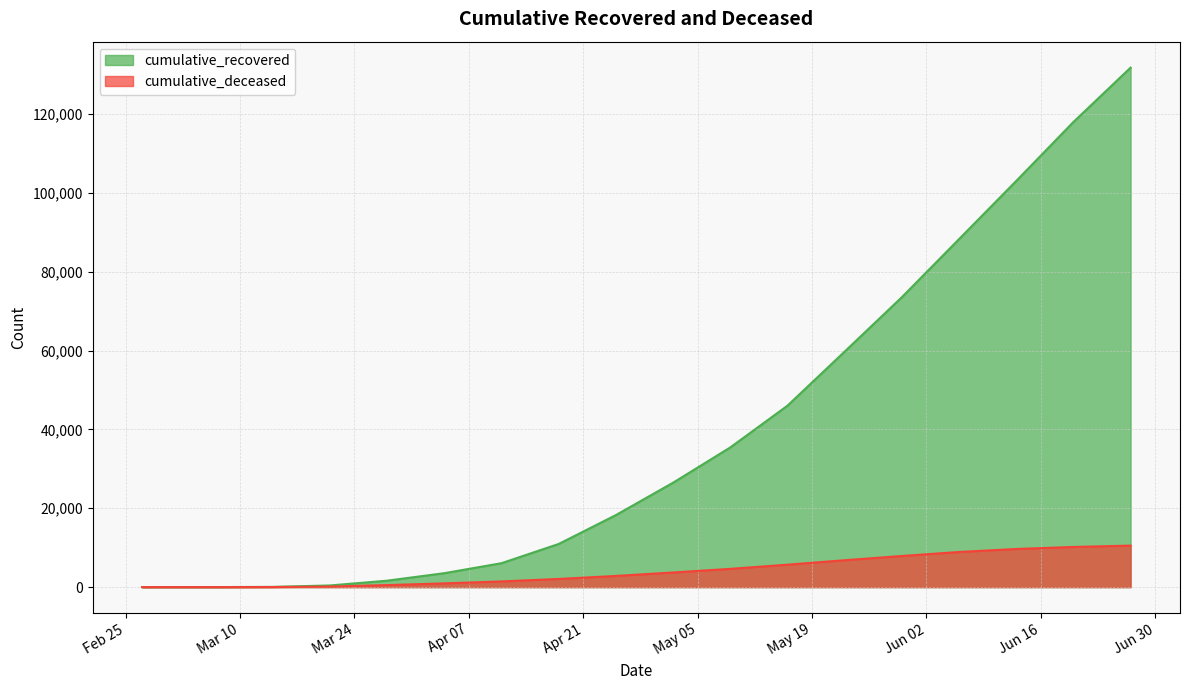

Which has a higher value, 2020-04-11 or 2020-06-13?

2020-06-13